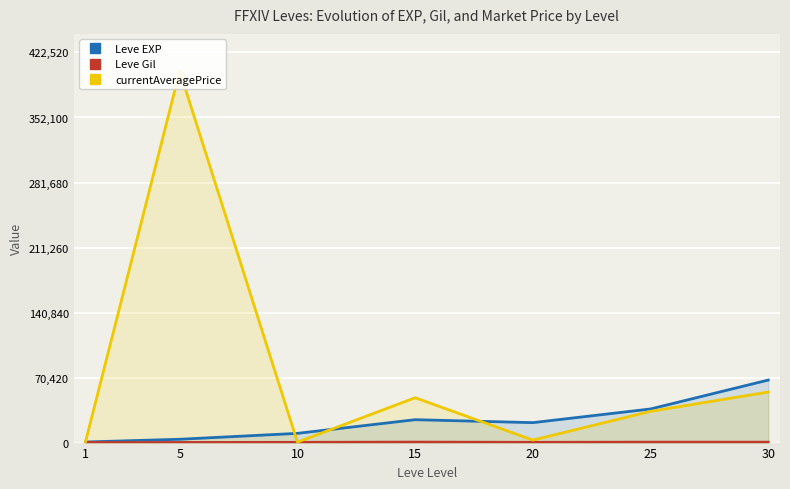

What is the highest value of the Leve EXP series?

67730